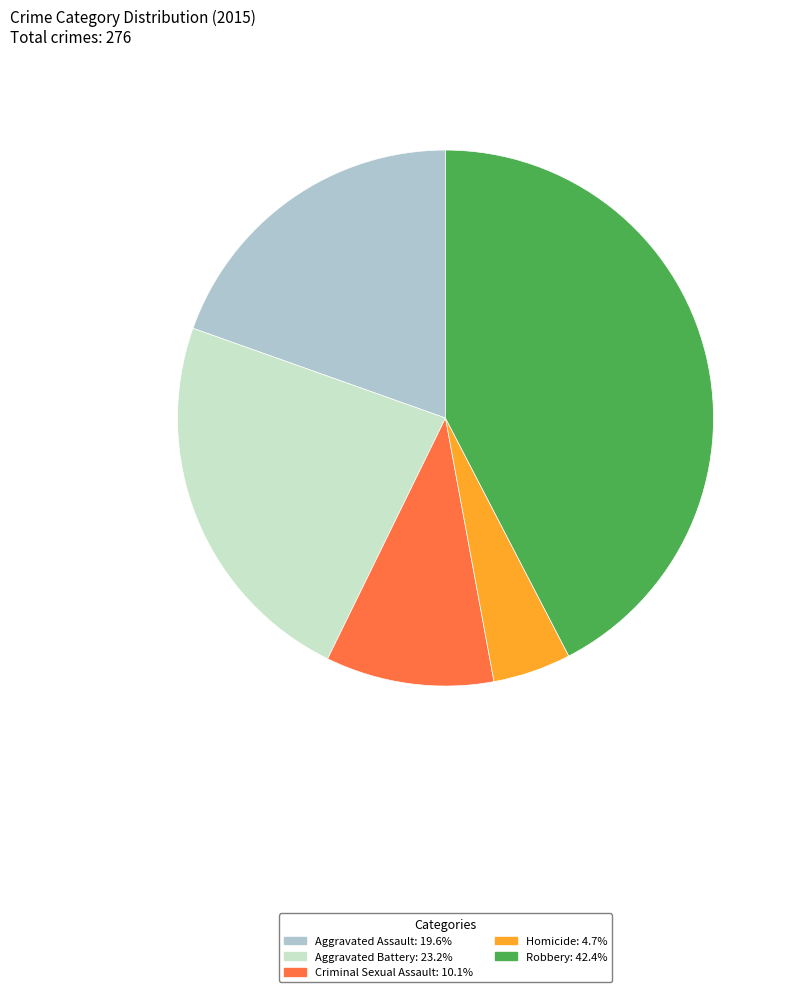

Rank the categories by value from lowest to highest.

Homicide, Criminal Sexual Assault, Aggravated Assault, Aggravated Battery, Robbery